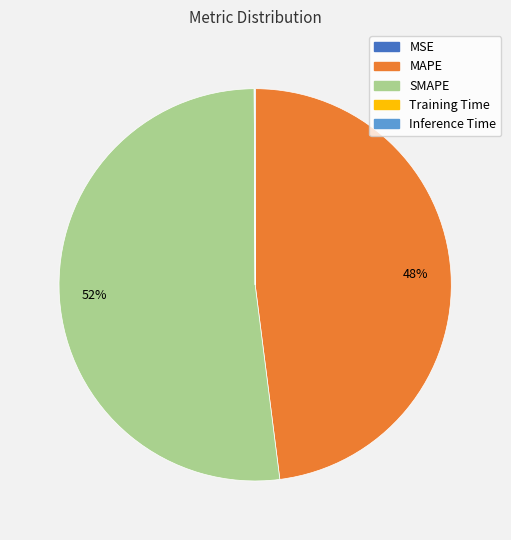

To the nearest percent, what is the average slice percentage?

20%